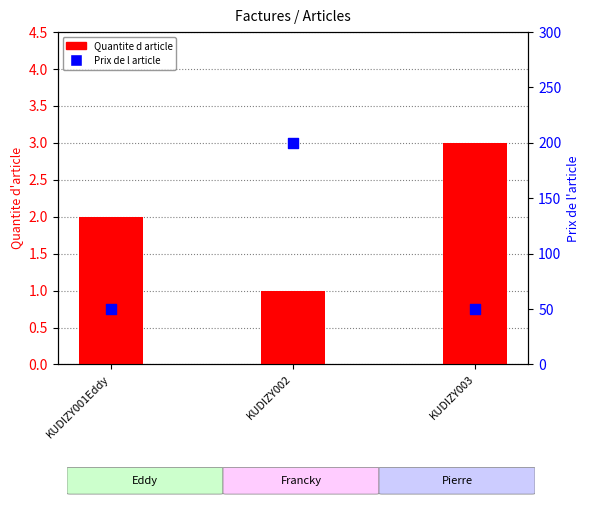

Which series has the largest total across all categories?

Prix de l article